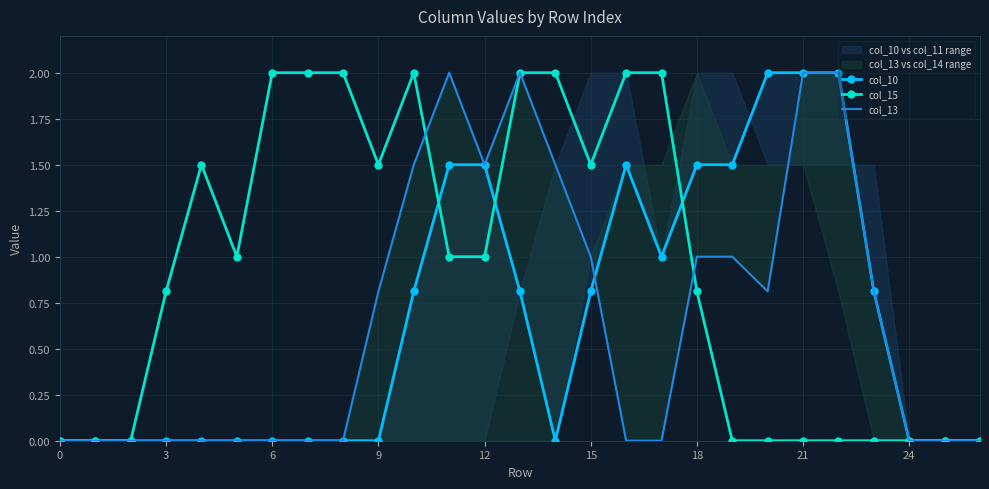

How many series are shown in this chart?

3